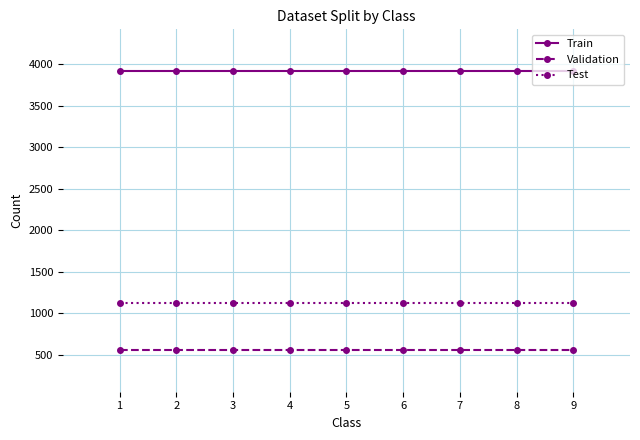

What is the greatest value displayed?

3919